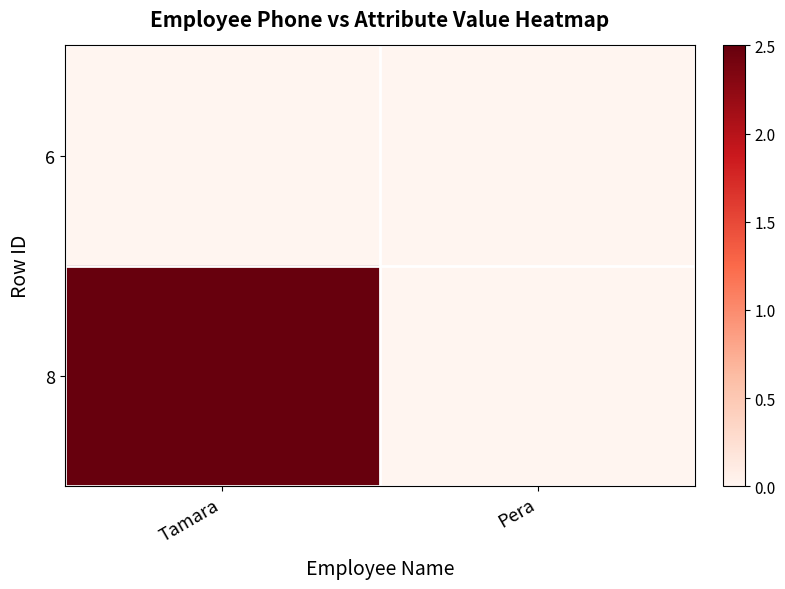

Which category has the lowest value across all series?

Tamara